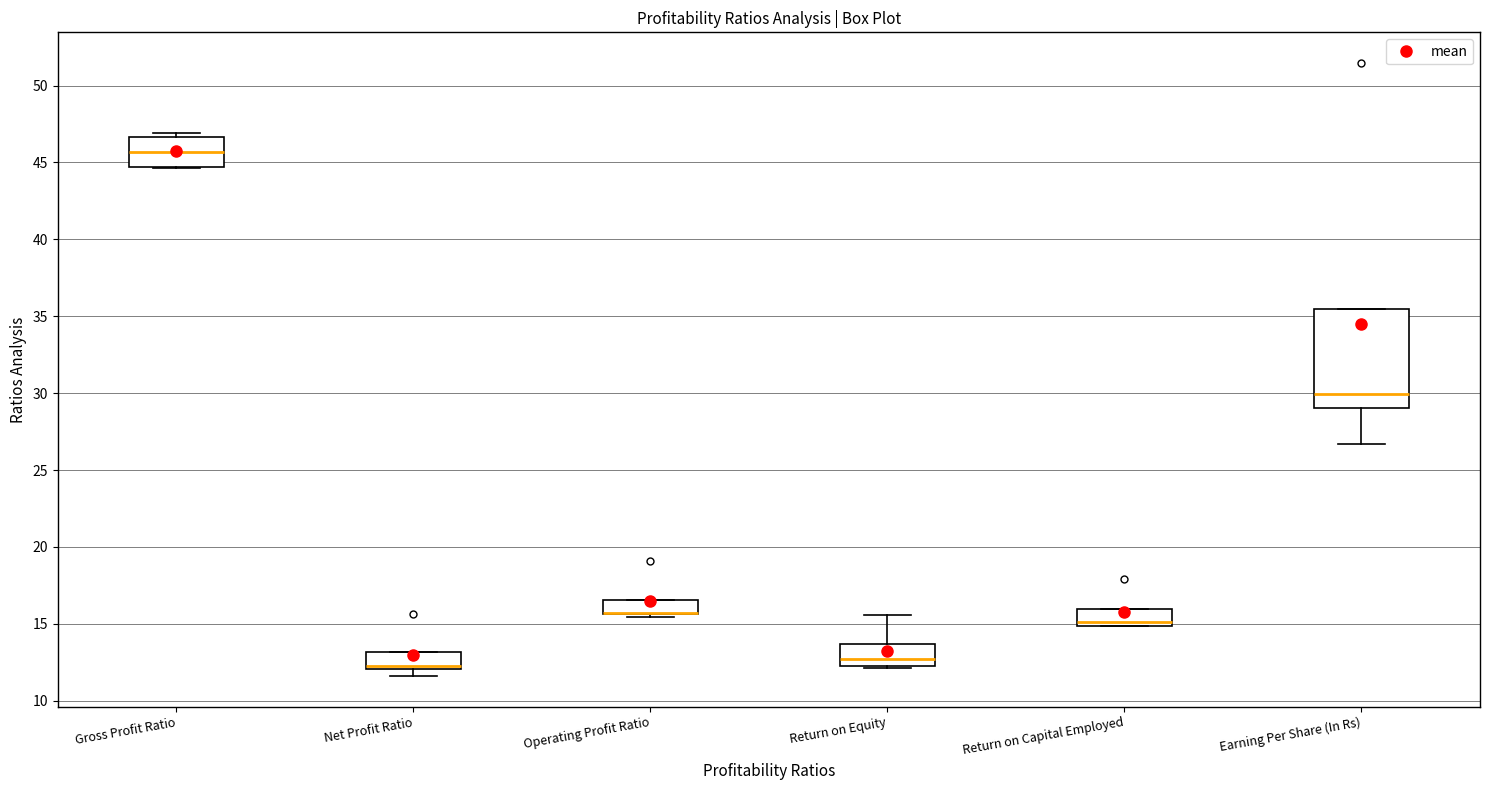

Which box is the tallest, from its lower edge to its upper edge?

Earning Per Share (In Rs)